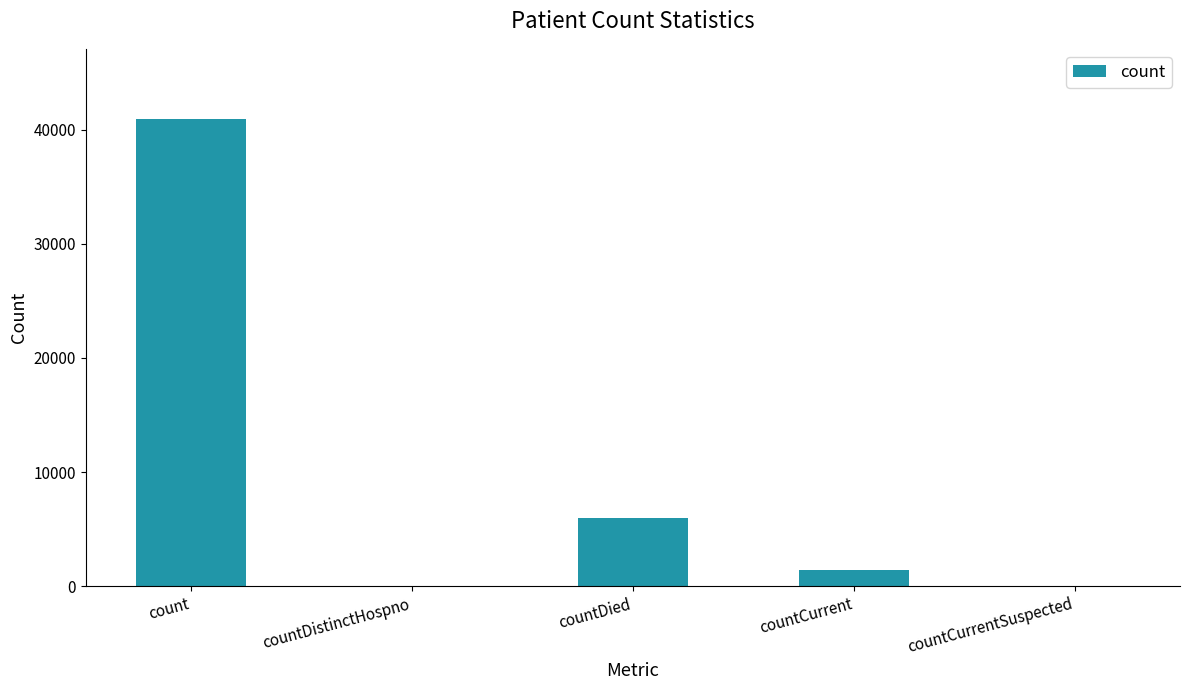

Reading right to left, what are all the values shown in this chart?

0	1394	5990	0	40927